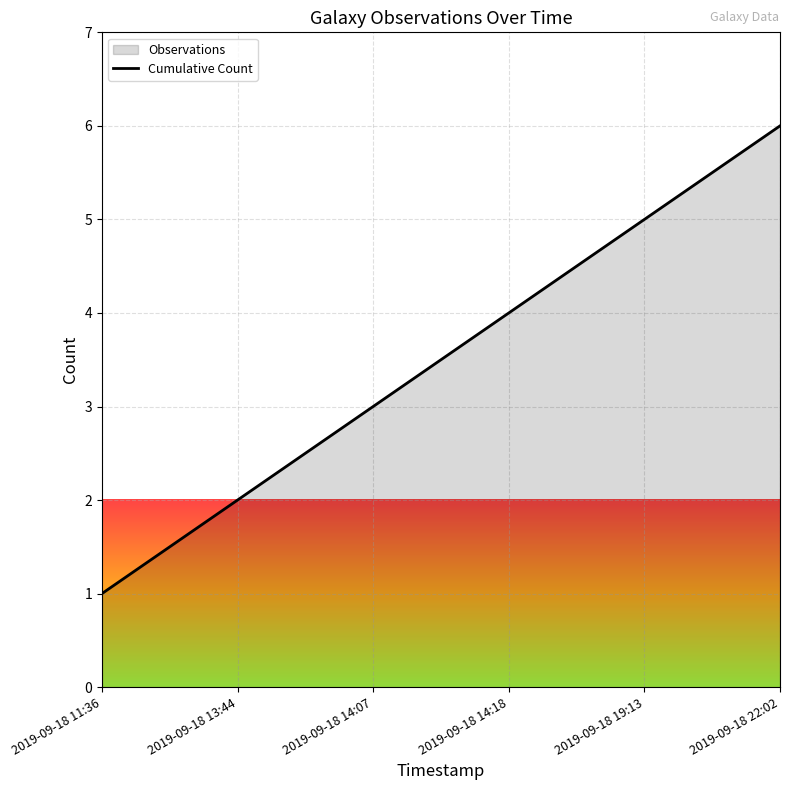

The chart shows a value of 3 at 2019-09-18 14:18. True or false?

False